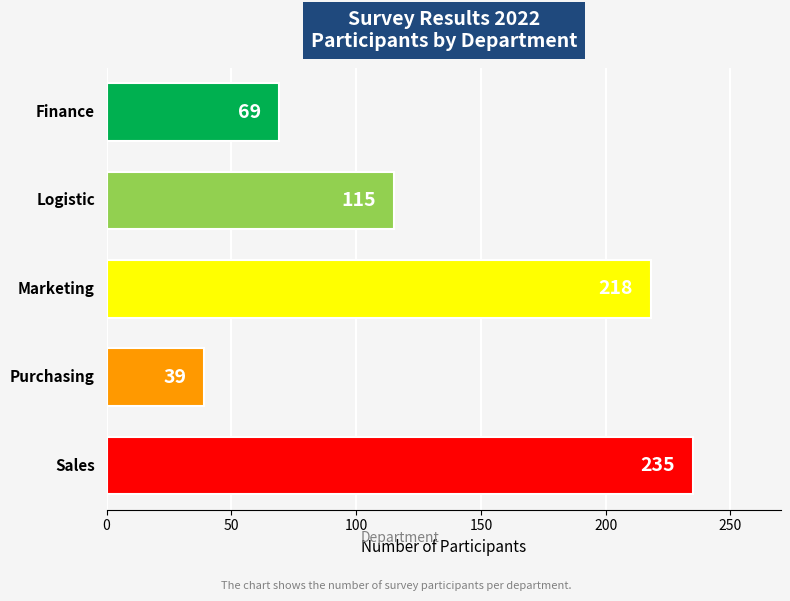

What is the value of the 4th bar from the top?

39